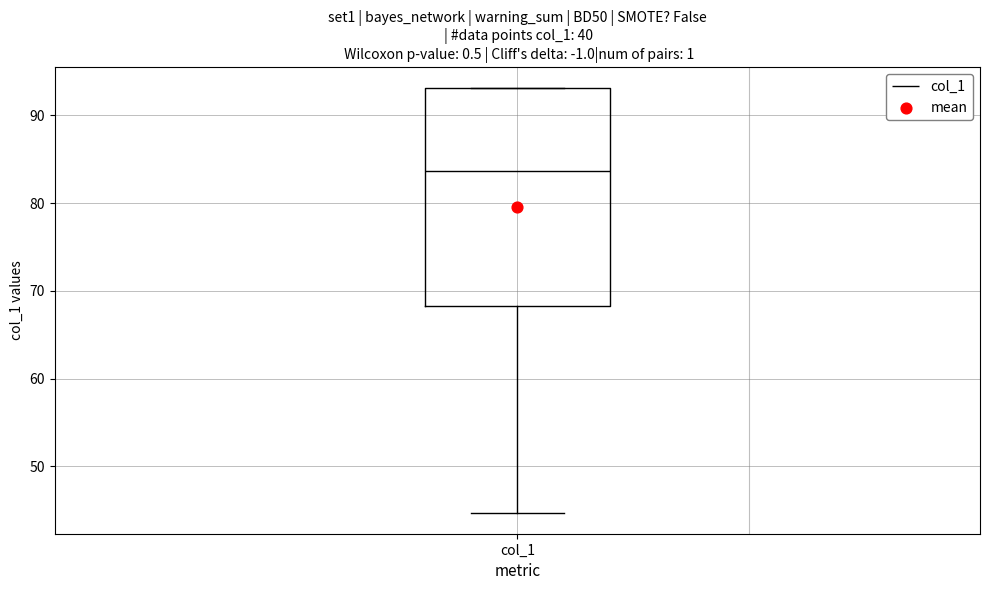

Where does the median line of the box for col_1 sit on the y-axis? The values are not printed on the chart, so give them approximately, as read against the axis.

84